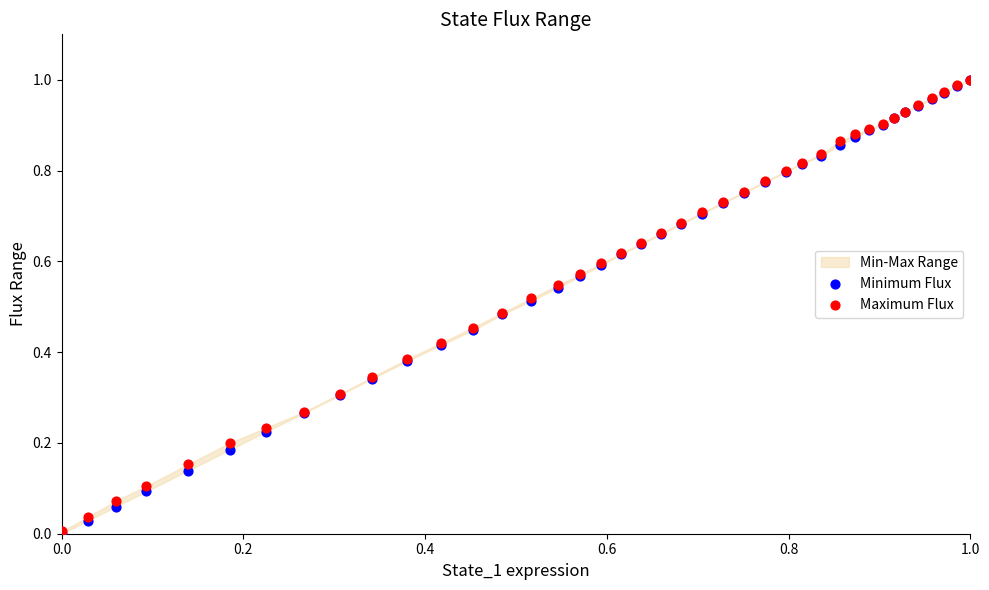

Which series contains the highest Y value?

Maximum Flux